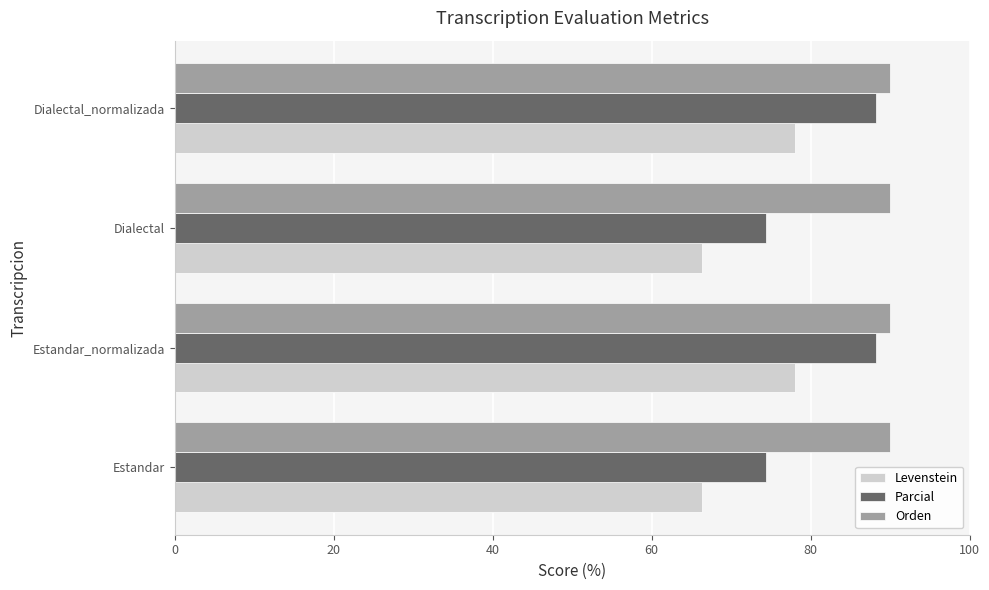

At Estandar, list the series in order from largest to smallest.

Orden, Parcial, Levenstein